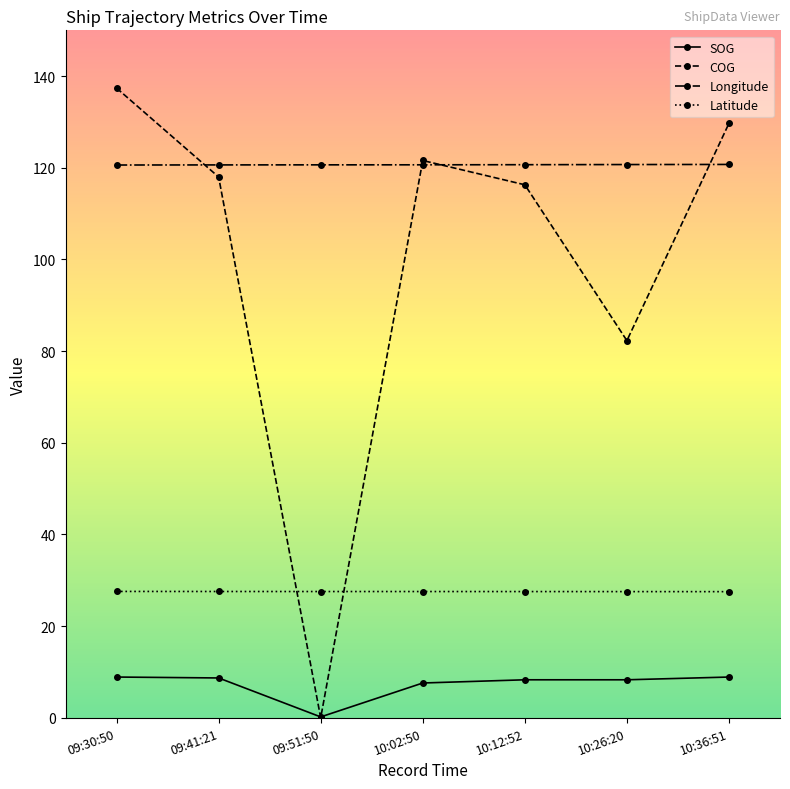

Is the value of Longitude at 09:41:21 greater than the value of COG at 09:30:50?

No